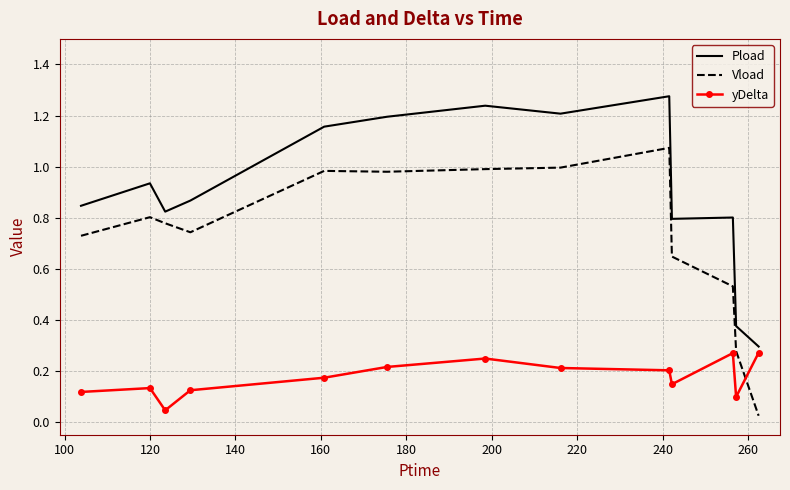

Which series has the largest total across all categories?

Pload